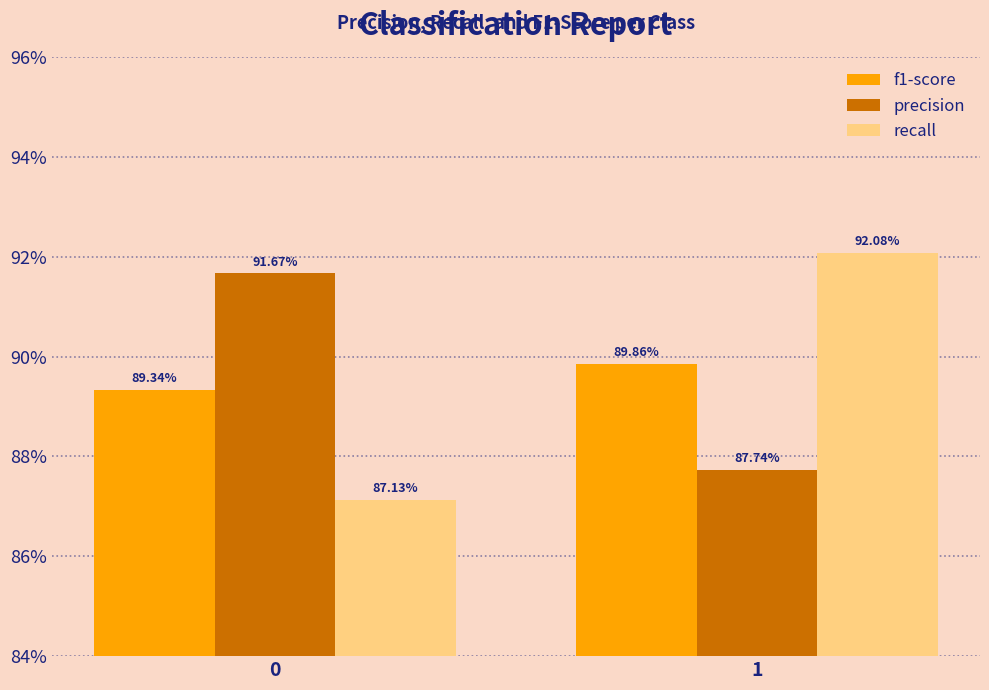

What is the sum of the precision values at 0 and 1?

1.8